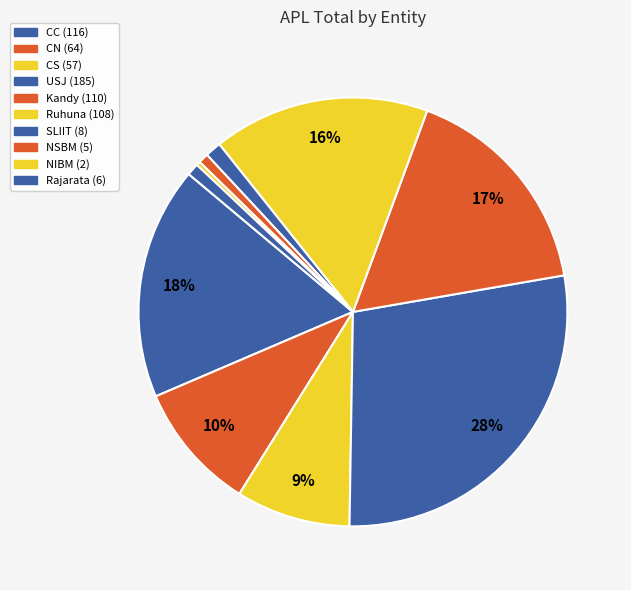

Is Ruhuna the majority of the pie?

No